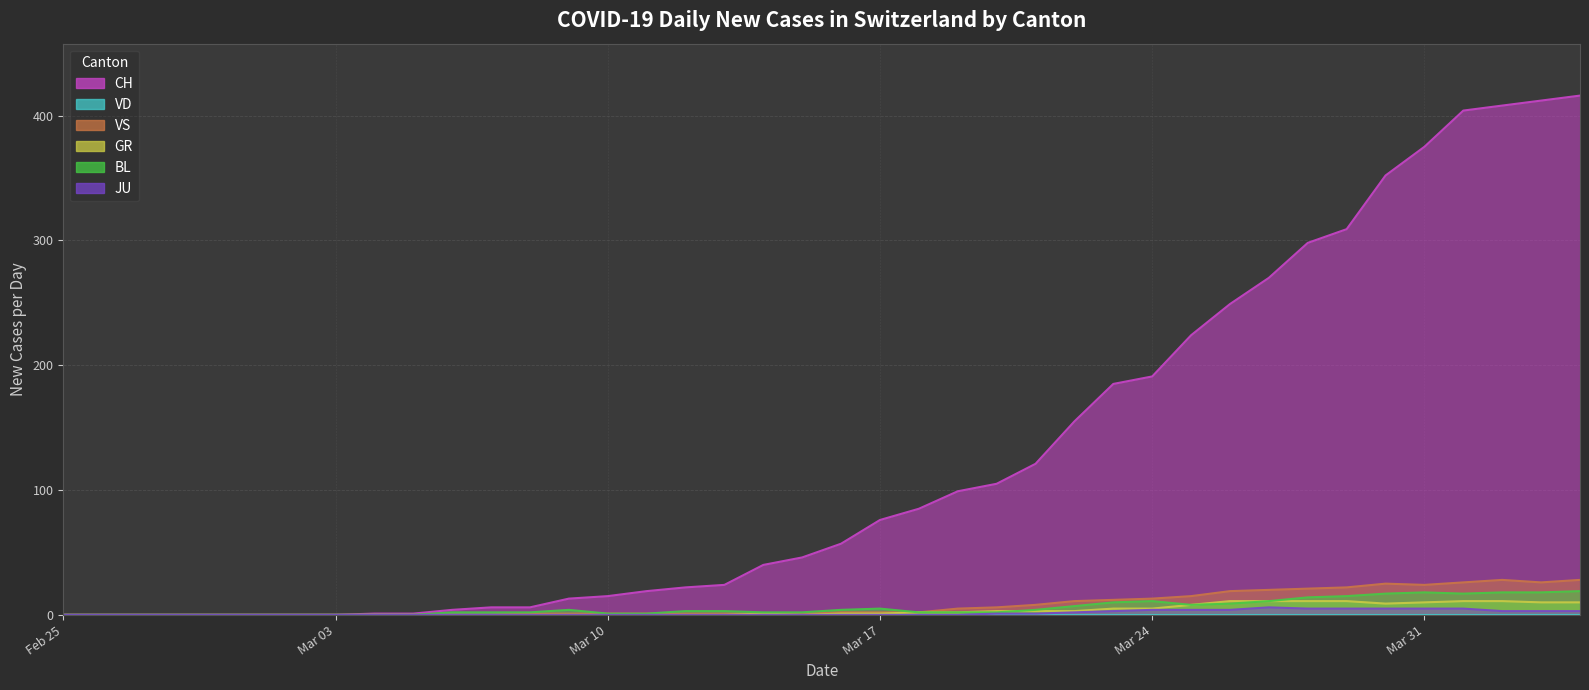

True or false: CH has a value of 22 at 2020-03-12.

True